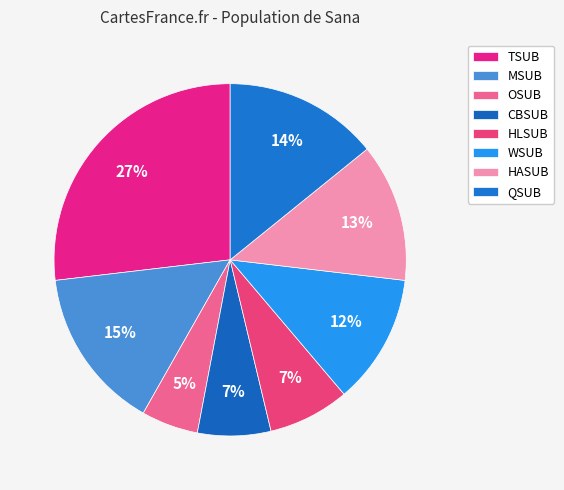

What percentage is the TSUB slice, to the nearest percent?

27%